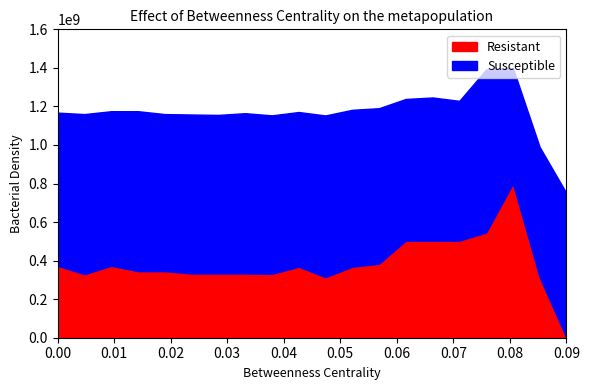

In Susceptible, how many points are higher than both neighbors (excluding endpoints)?

4